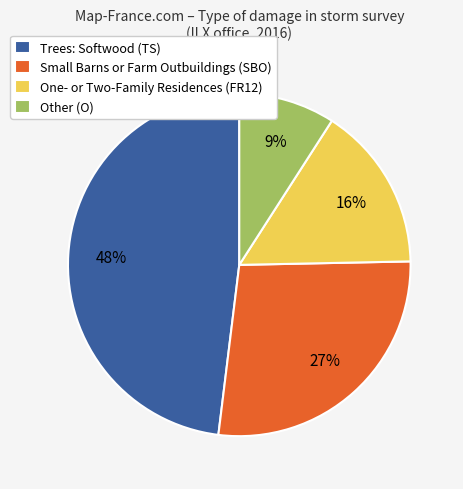

To the nearest percent, what is the average slice percentage?

25%